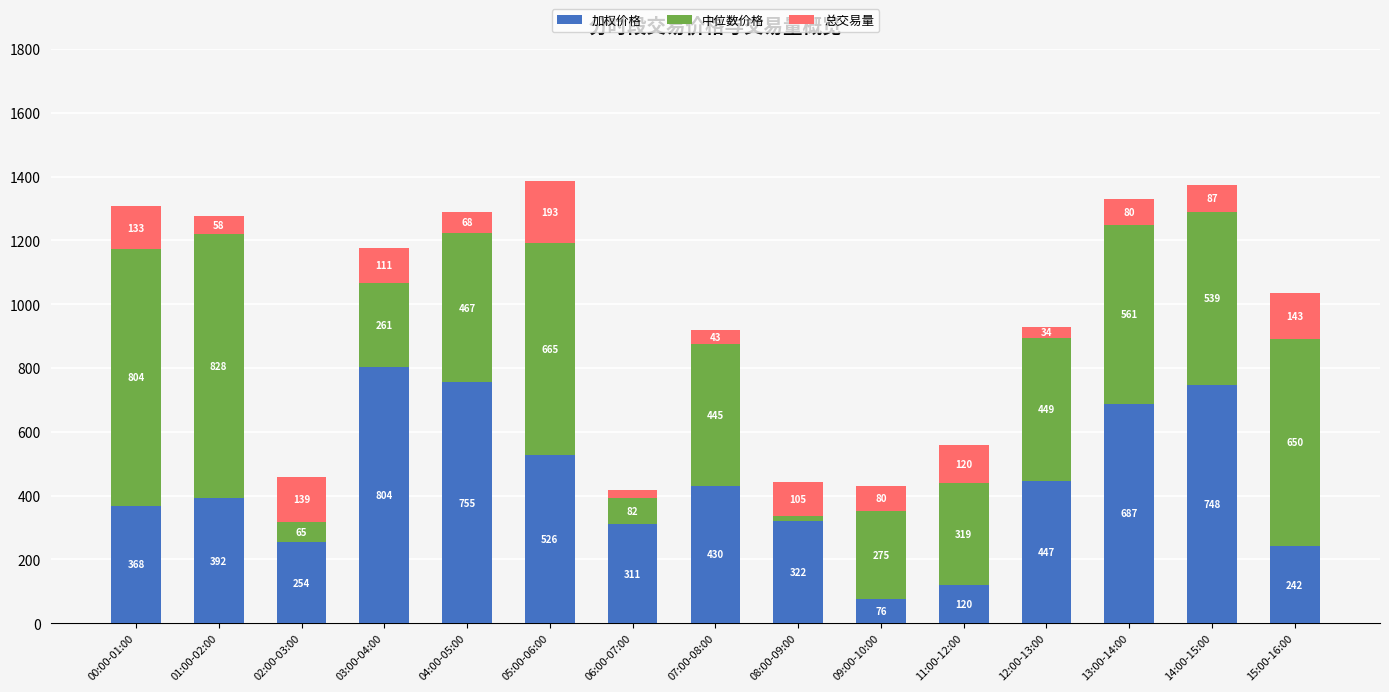

At which label is 加权价格 closest to 440?

12:00-13:00